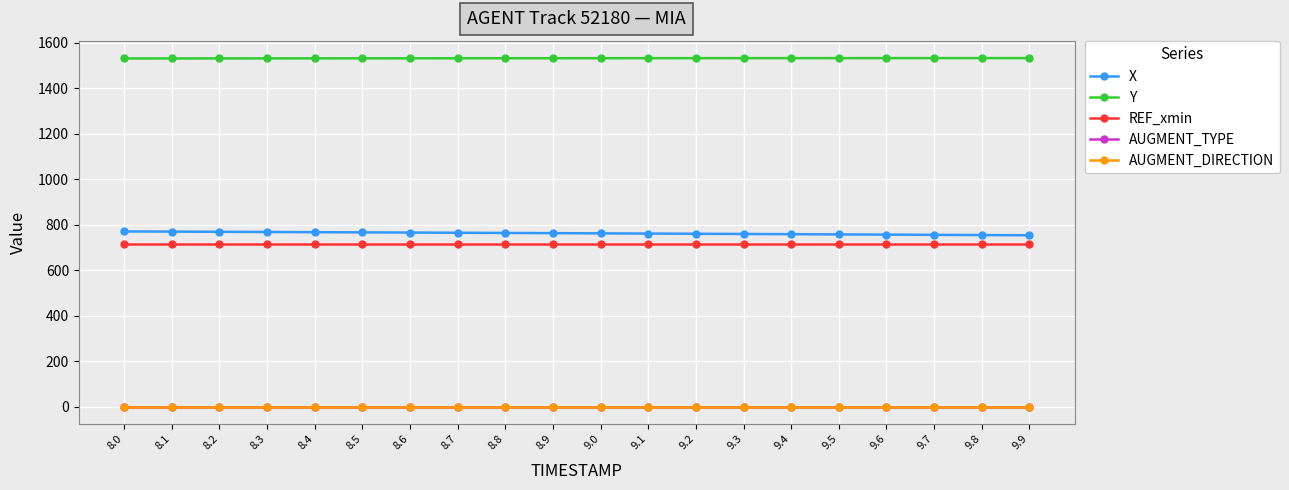

Does the chart have visible grid lines?

Yes